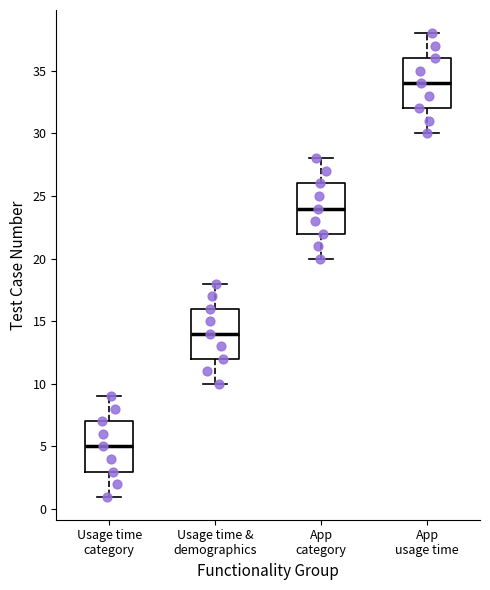

Reading left to right, read every box against the y-axis: the position of its median line, the range the box covers, and the ends of its whiskers. The values are not printed on the chart, so give them approximately, as read against the axis.

Usage time category: median 5, box 3 to 7, whiskers 1 to 9
Usage time & demographics: median 14, box 12 to 16, whiskers 10 to 18
App category: median 24, box 22 to 26, whiskers 20 to 28
App usage time: median 34, box 32 to 36, whiskers 30 to 38